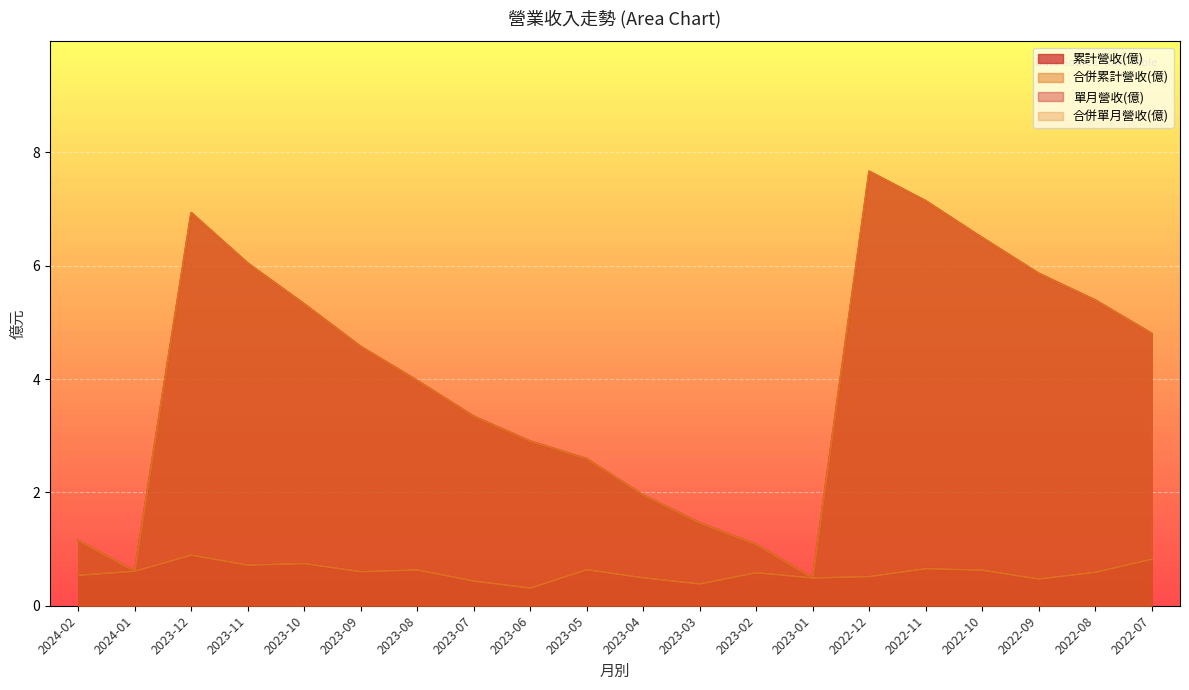

What is the total value across all series at 2023-01?

2.0